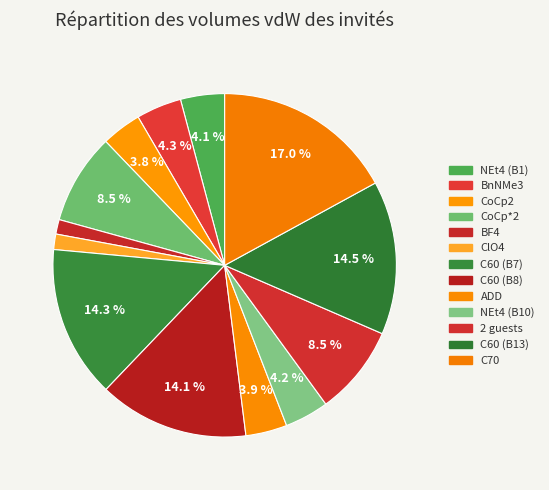

The 2 guests slice represents 17% of the pie. True or false?

False